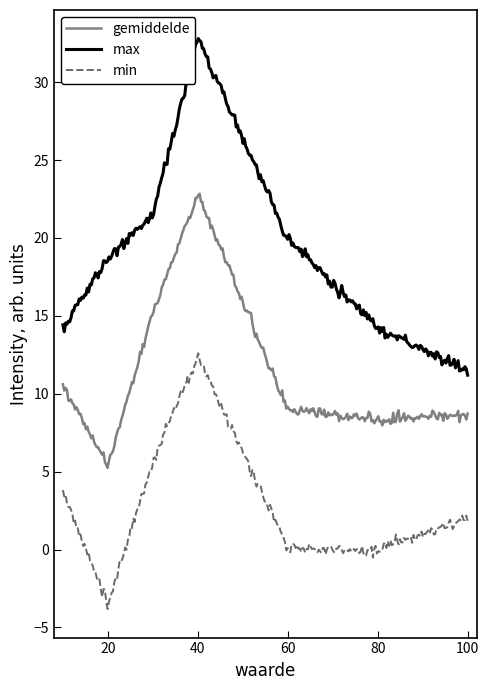

What is the smallest value displayed?

-3.8